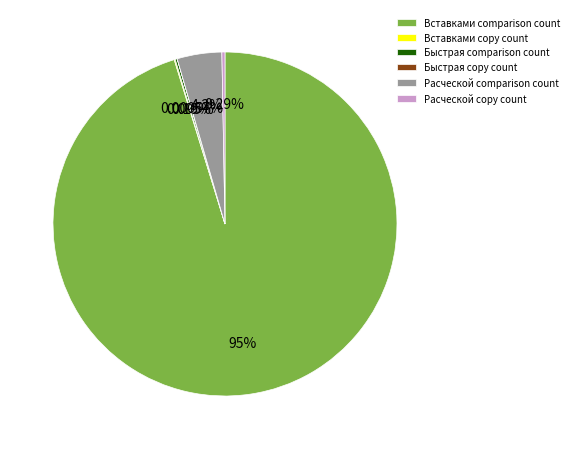

Which has a higher value, Вставками comparison count or Расческой copy count?

Вставками comparison count